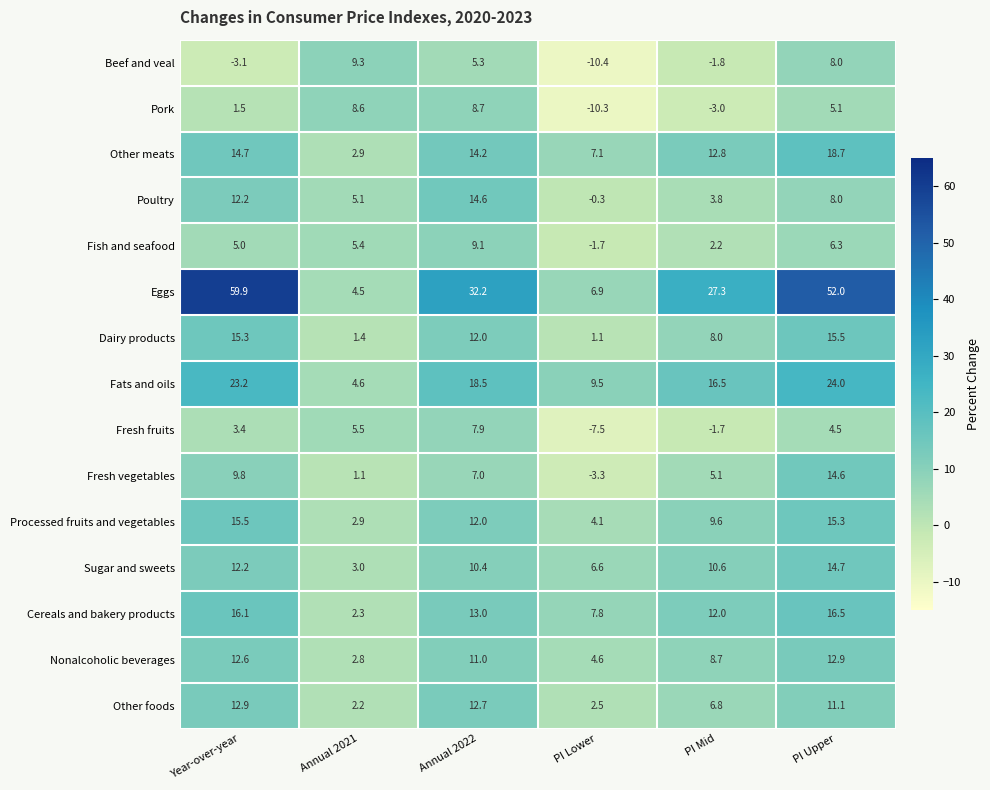

The value of Fish and seafood at Annual 2022 is 9.1. True or false?

True